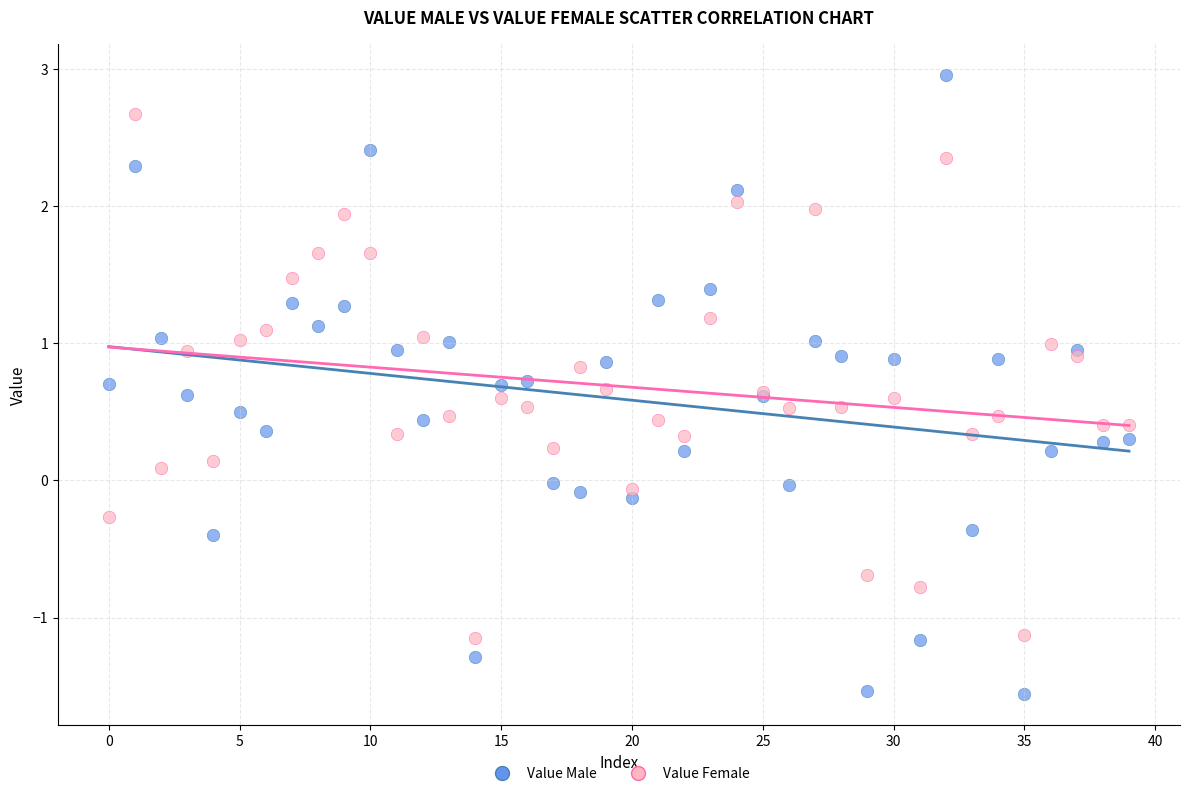

Which series reaches the maximum Y coordinate?

Value Male